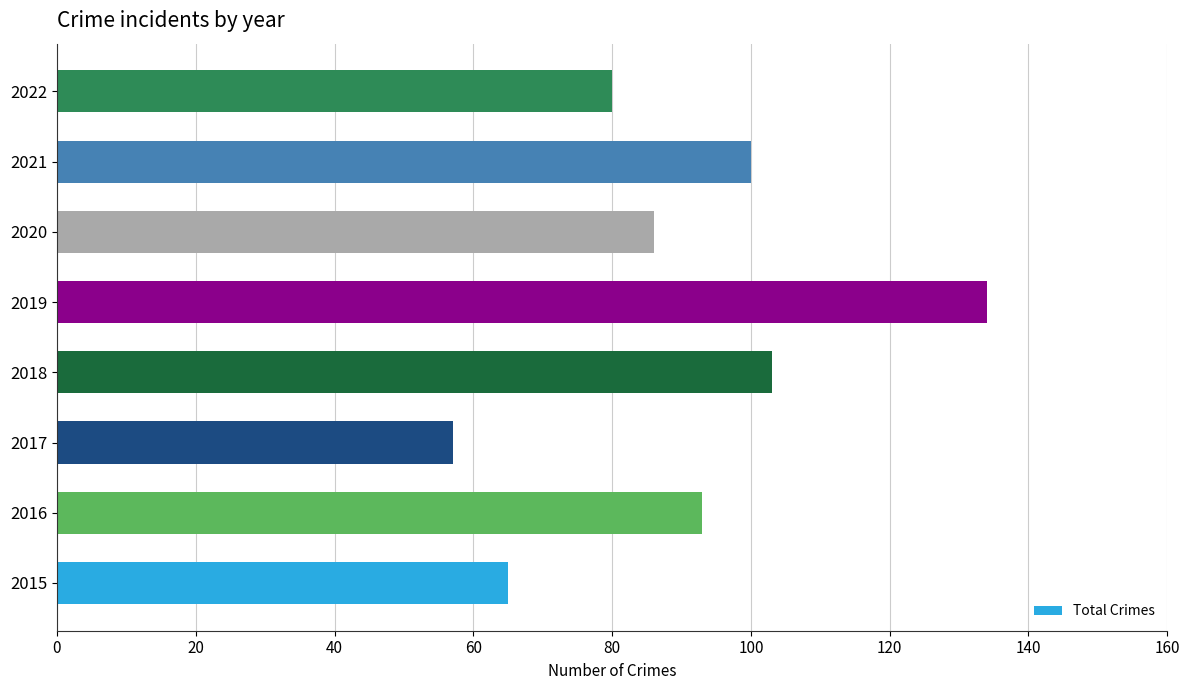

Does the chart contain stacked bars?

No